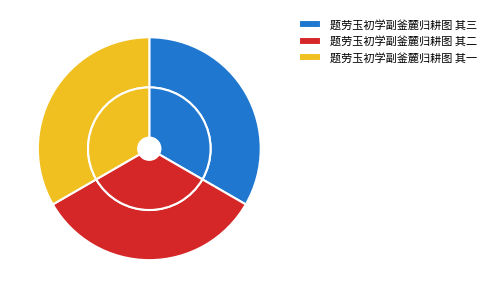

What is the change in value from 题劳玉初学副釜麓归耕图 其三 to 题劳玉初学副釜麓归耕图 其一?

-2